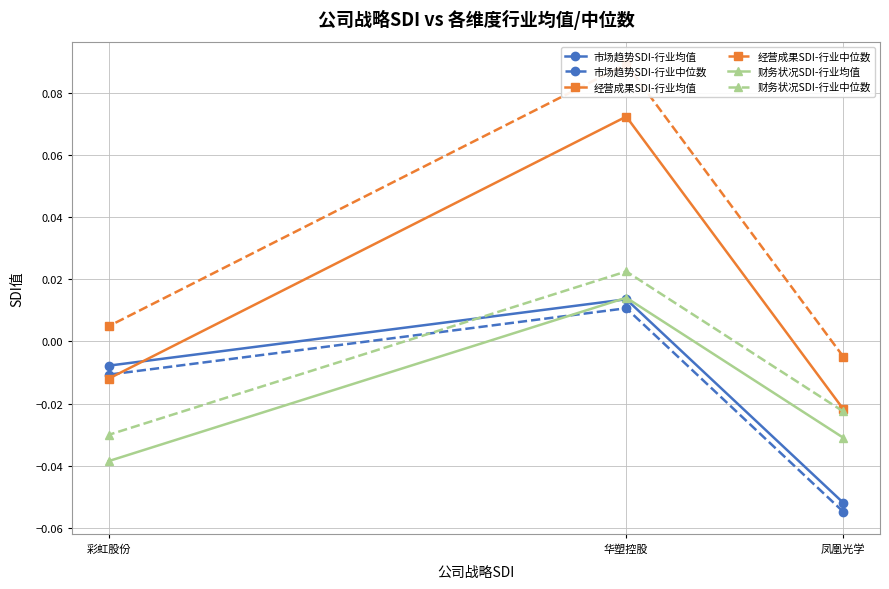

Where does the 经营成果SDI-行业均值 series first go above 0?

华塑控股